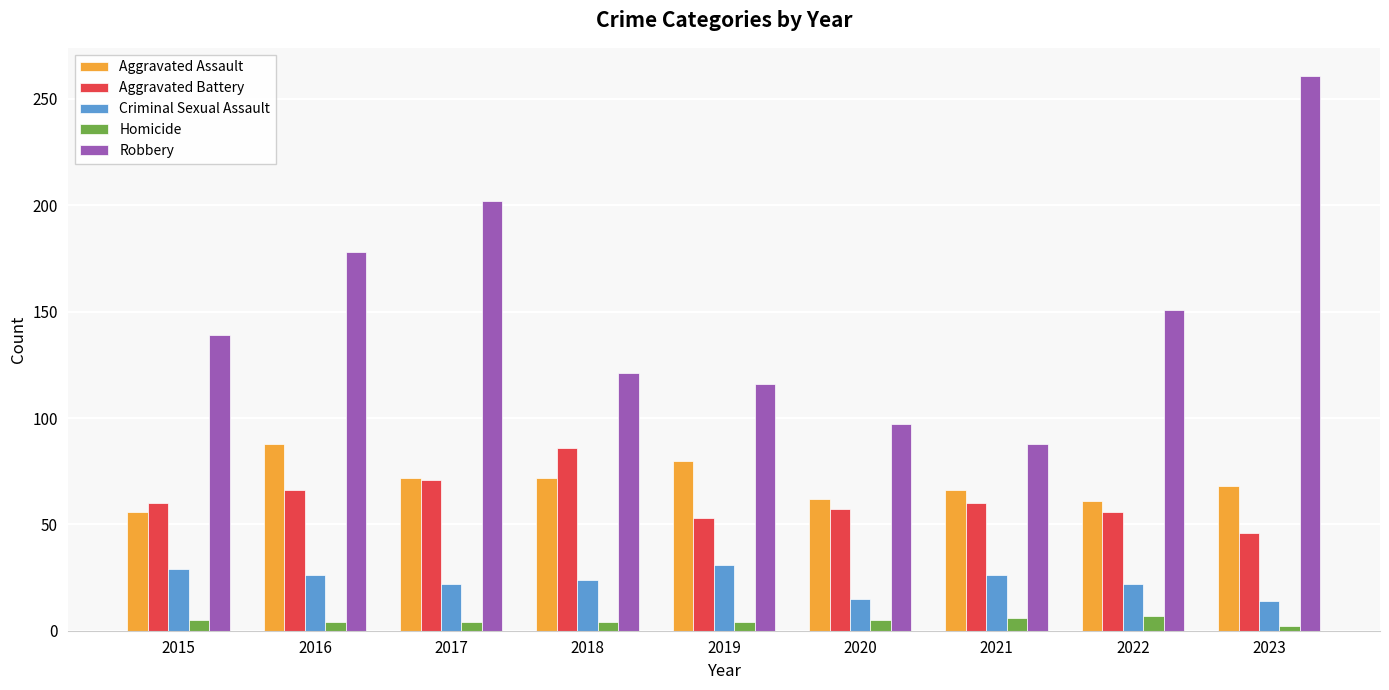

What is the difference between the Aggravated Assault values at 2023 and 2021?

2